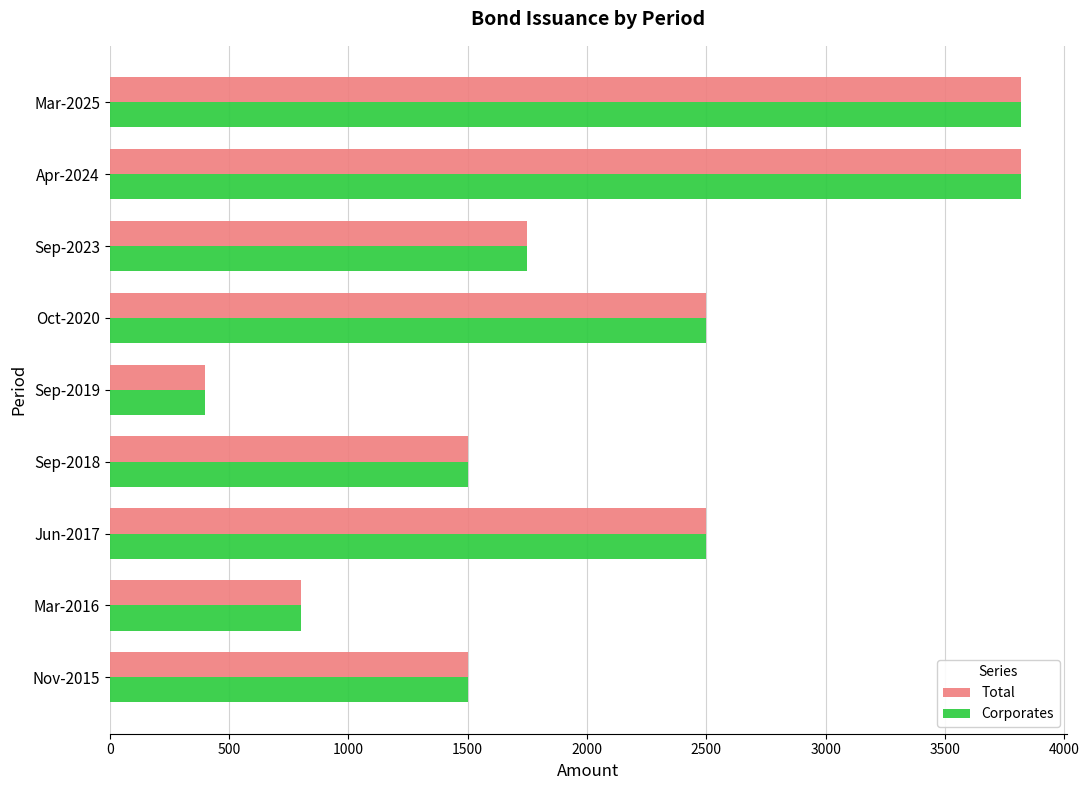

The value of Corporates at Sep-2019 is 638.5. True or false?

False